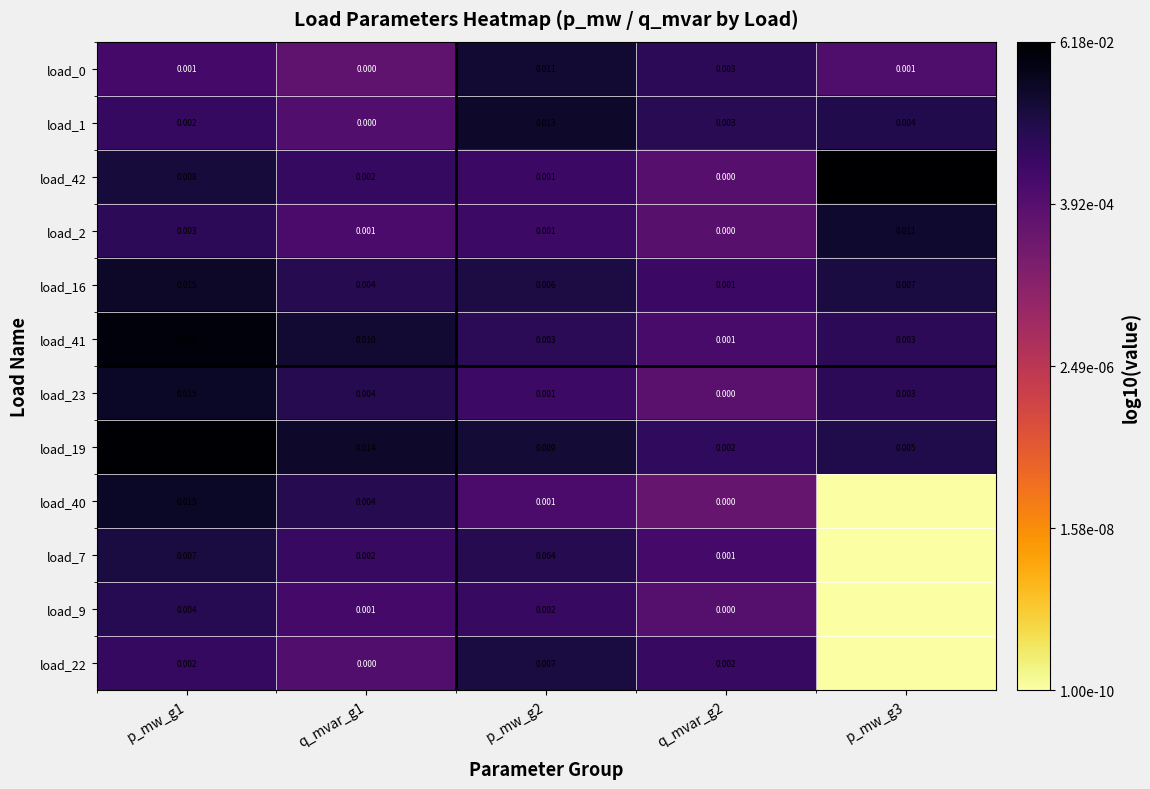

Between q_mvar_g1 and p_mw_g1, which is larger?

p_mw_g1